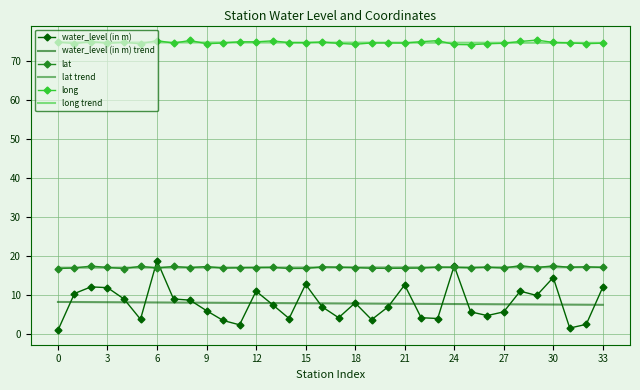

Which series has the largest range (max minus min)?

water_level (in m)